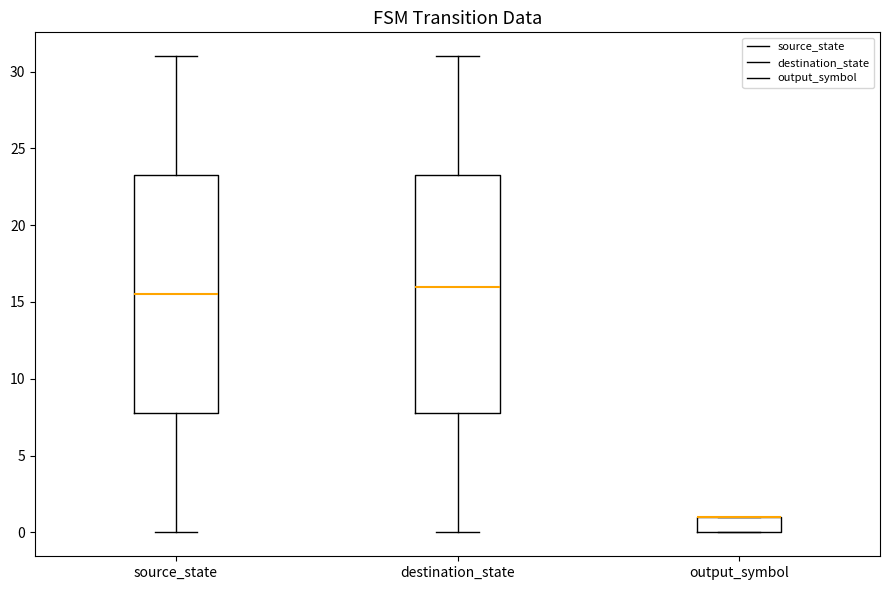

Where is the lower edge of the box for output_symbol on the y-axis? The values are not printed on the chart, so give them approximately, as read against the axis.

0.0